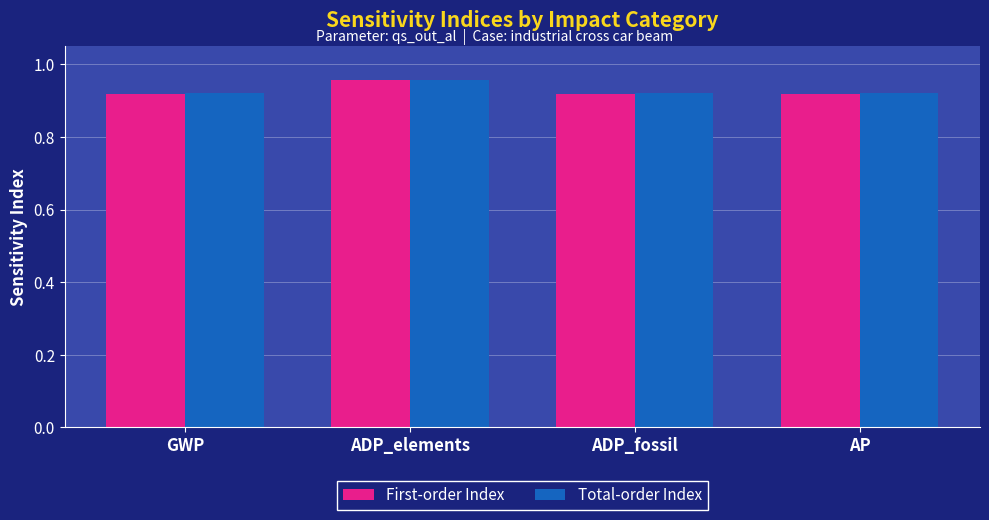

How many Total-order Index values are between 0 and 1?

4